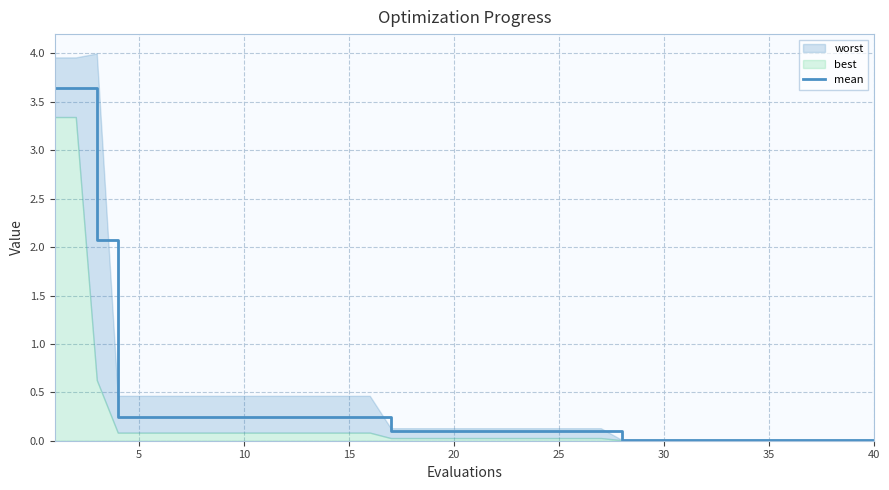

What is the average value?

0.3